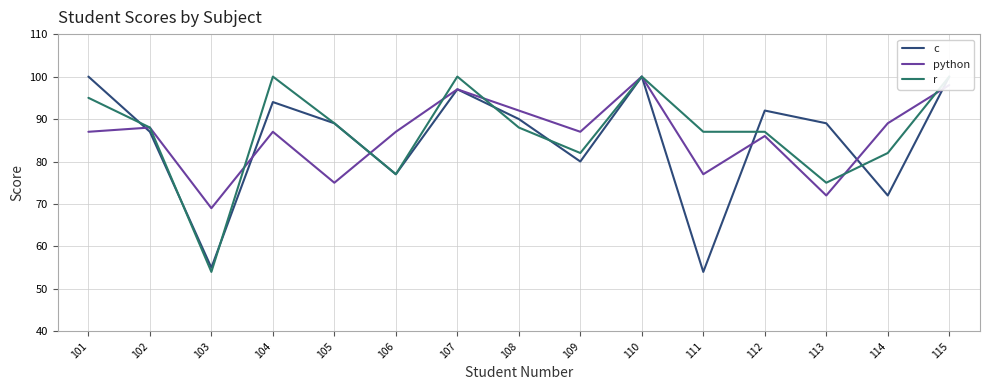

What is the difference between the highest and lowest values at 102?

1